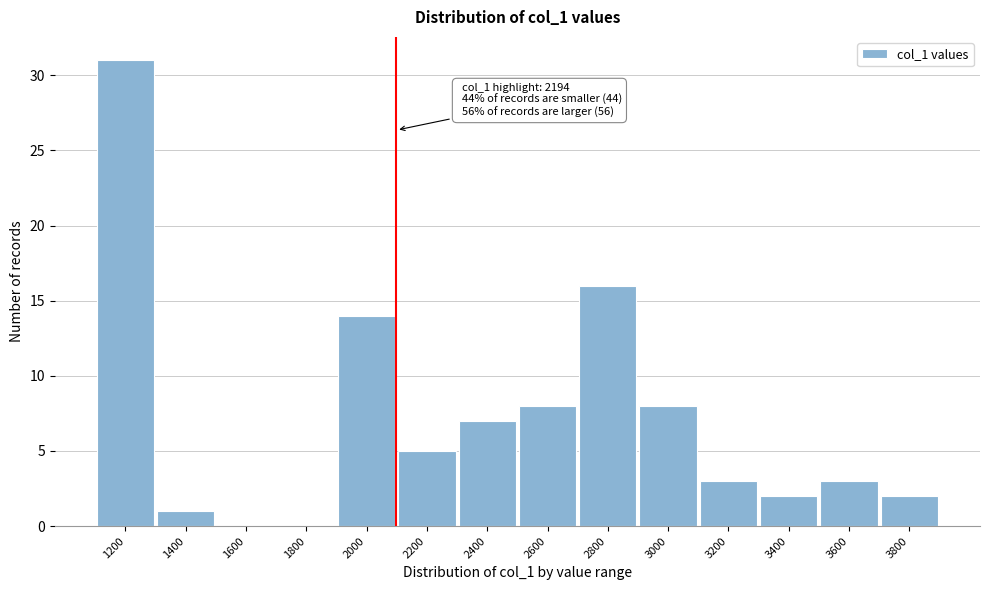

Reading left to right, transcribe all the data shown in this chart.

1200=31	1400=1	1600=0	1800=0	2000=14	2200=5	2400=7	2600=8	2800=16	3000=8	3200=3	3400=2	3600=3	3800=2